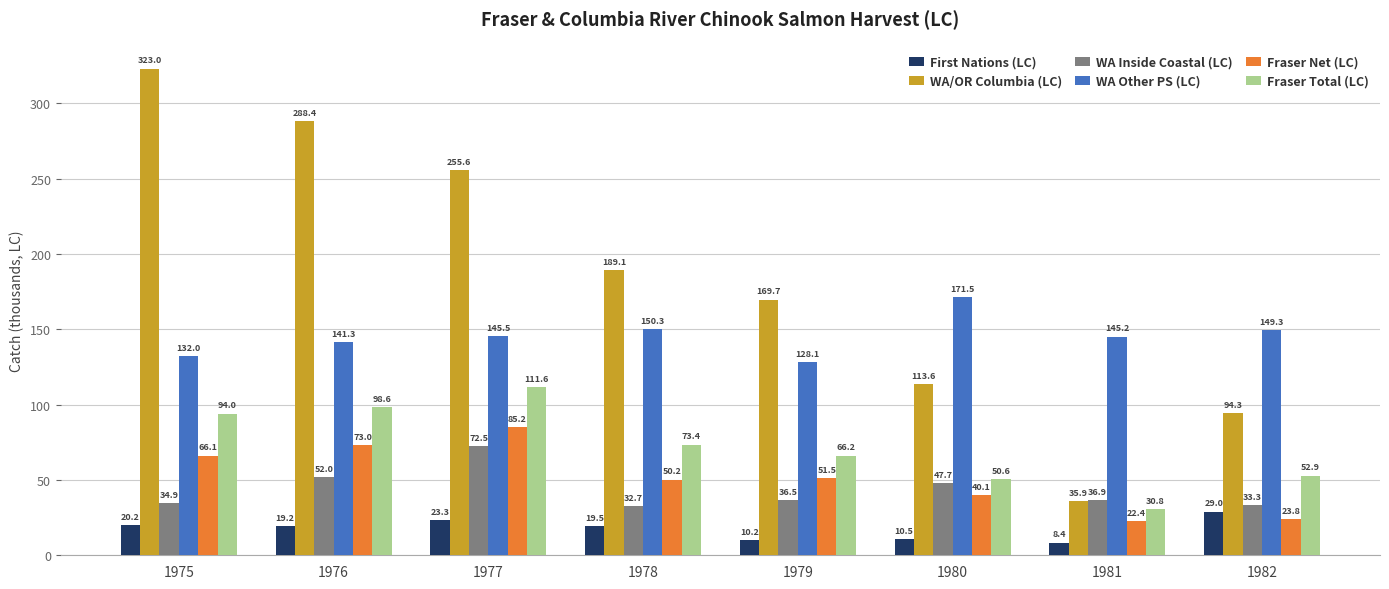

What is the value of the First Nations (LC) bar at the 8th from the left?

29.0